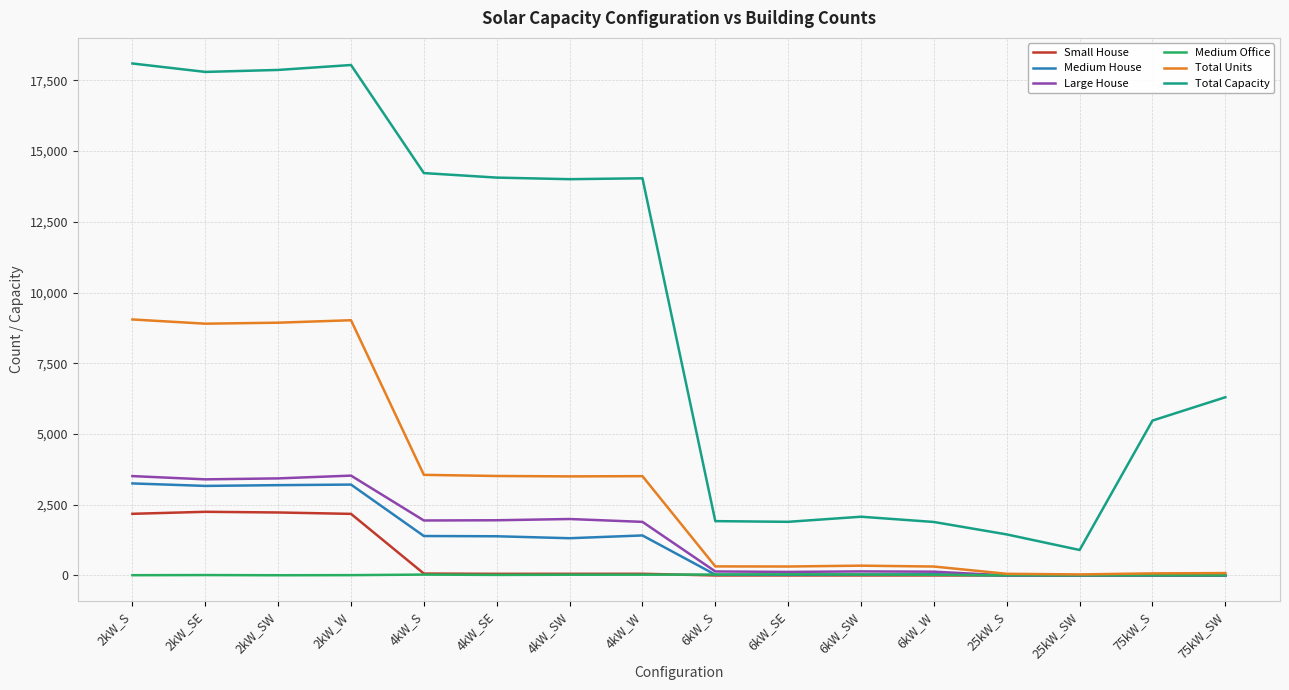

True or false: Medium Office and Total Capacity cross at least once.

False